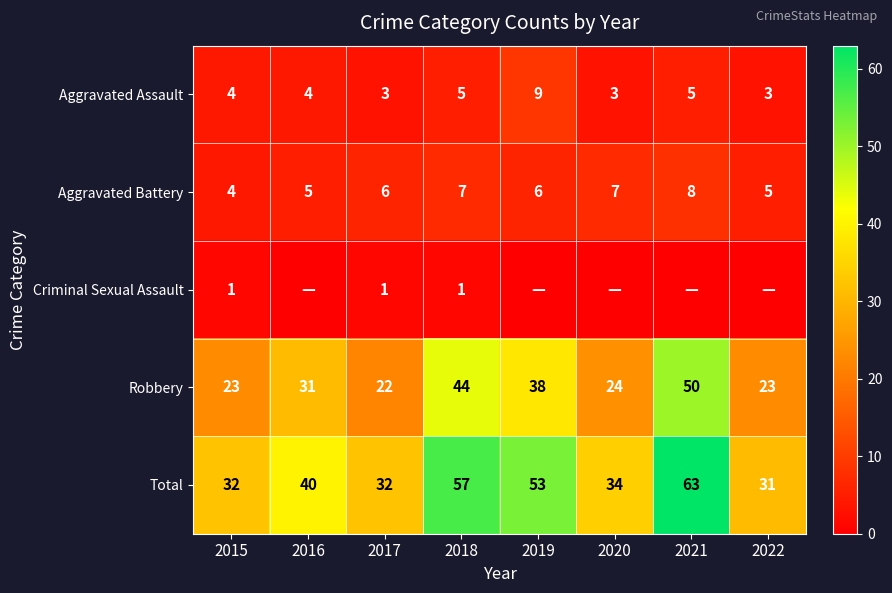

The value of Total at 2019 is 88. True or false?

False